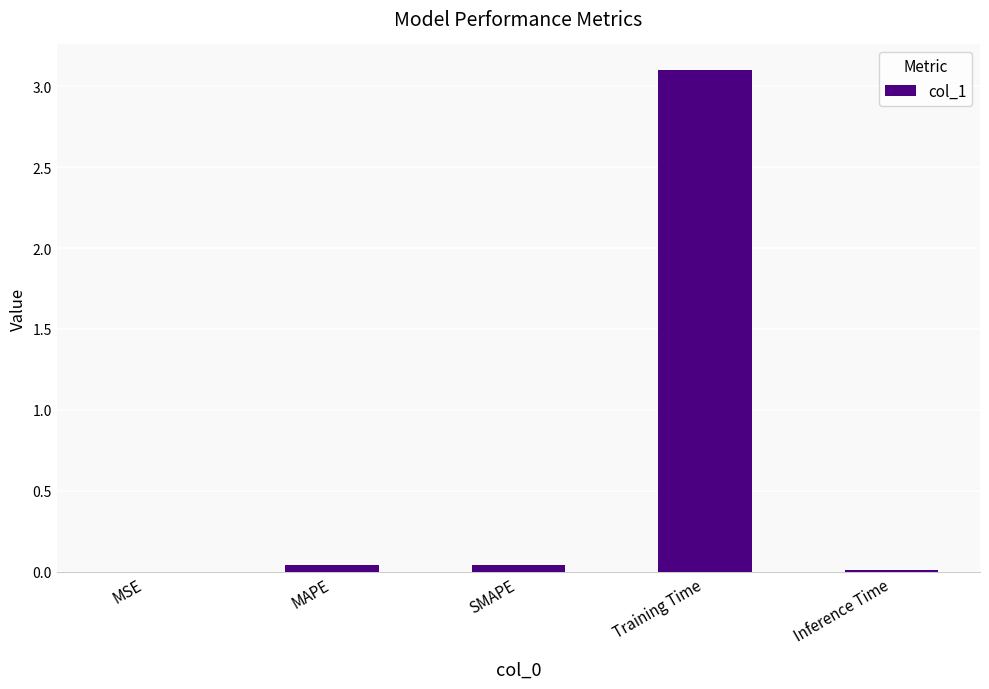

What is the sum of all values?

3.2